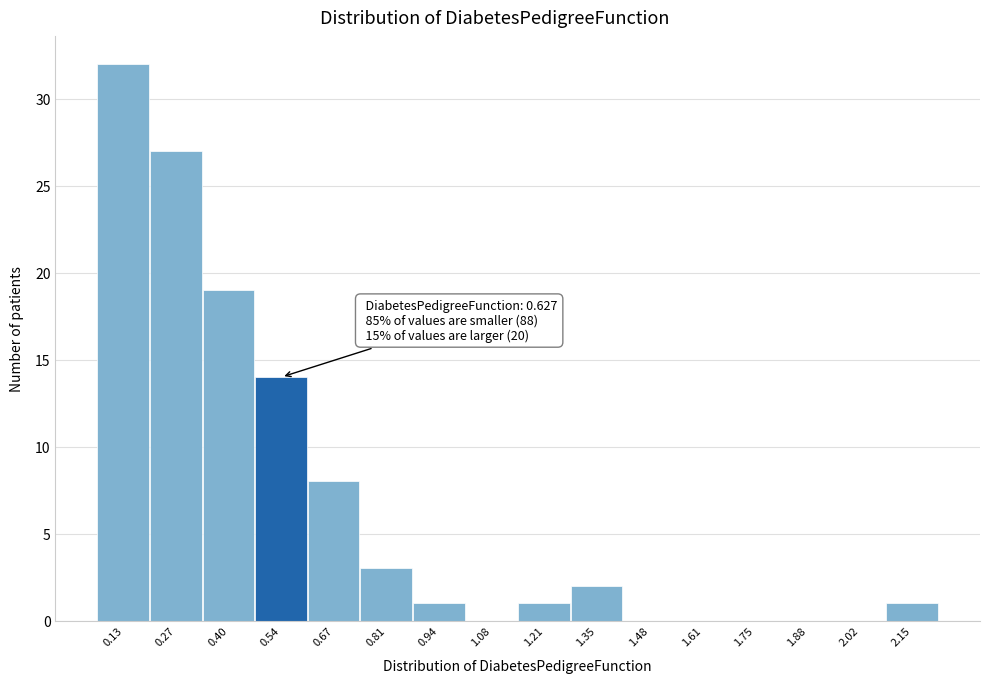

Reading left to right, list all the values displayed in this chart.

0.13=32	0.27=27	0.40=19	0.54=14	0.67=8	0.81=3	0.94=1	1.08=0	1.21=1	1.35=2	1.48=0	1.61=0	1.75=0	1.88=0	2.02=0	2.15=1